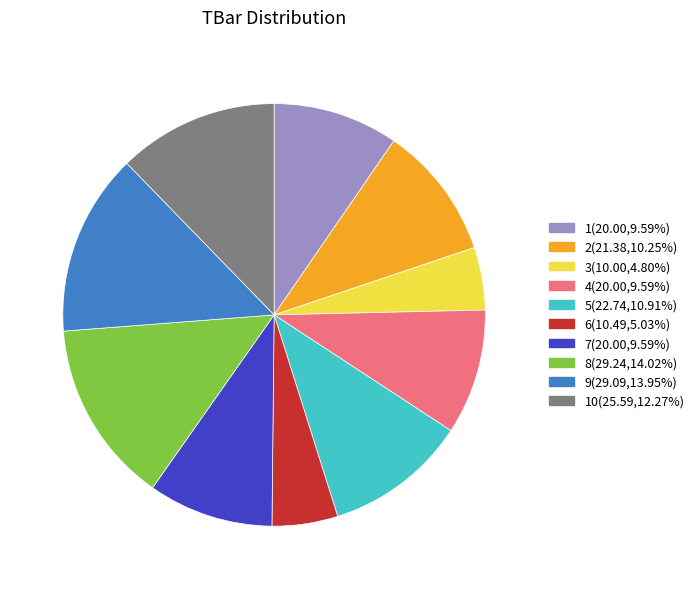

What is the ratio of the value at 8(29.24,14.02%) to the value at 1(20.00,9.59%)?

1.5